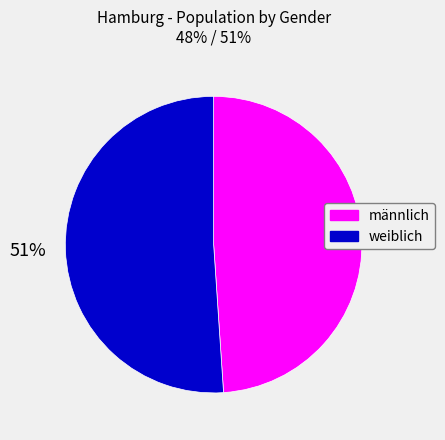

Is the sum of männlich and weiblich greater than half?

Yes